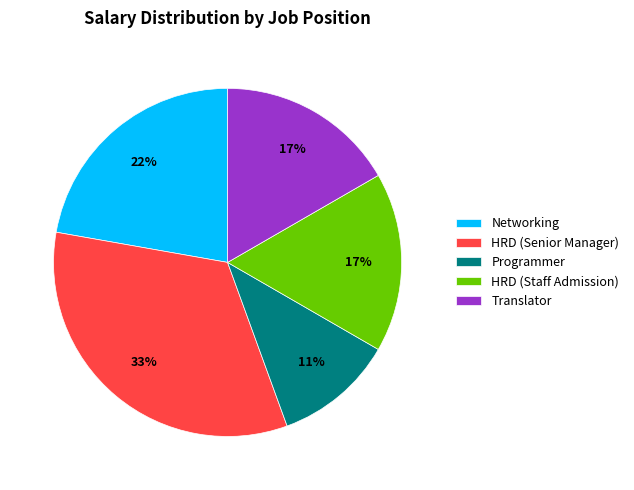

What percentage is the Translator slice, to the nearest percent?

17%